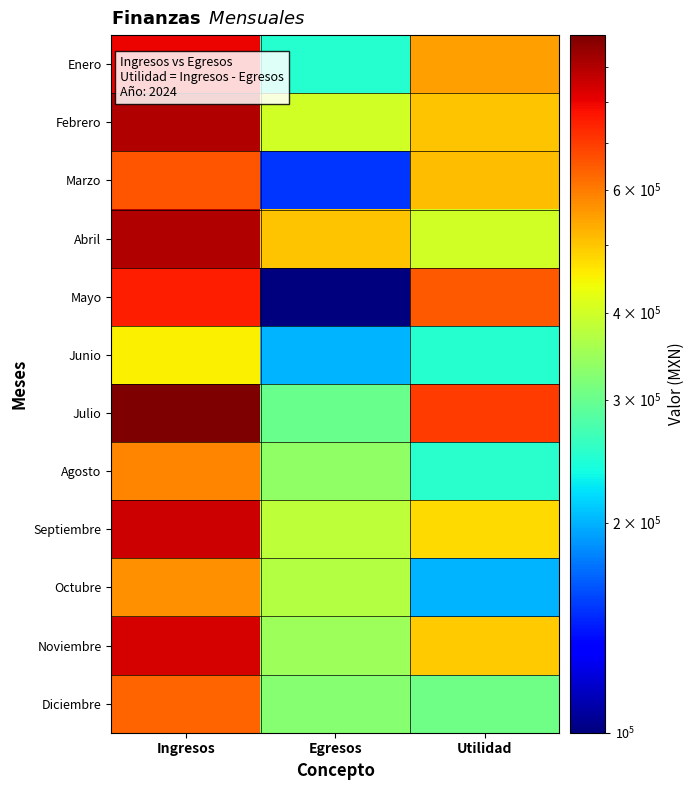

How many distinct data groups are displayed?

12